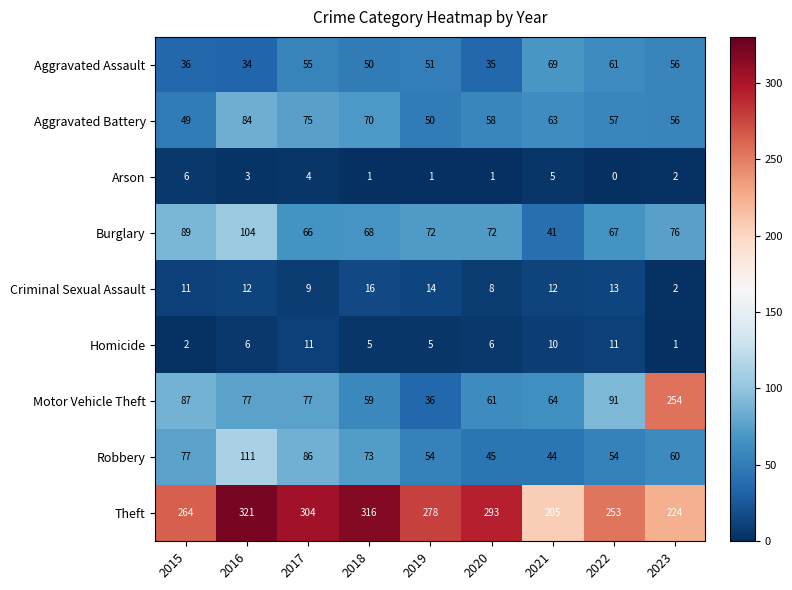

Where is Theft nearest to the value 263?

2015